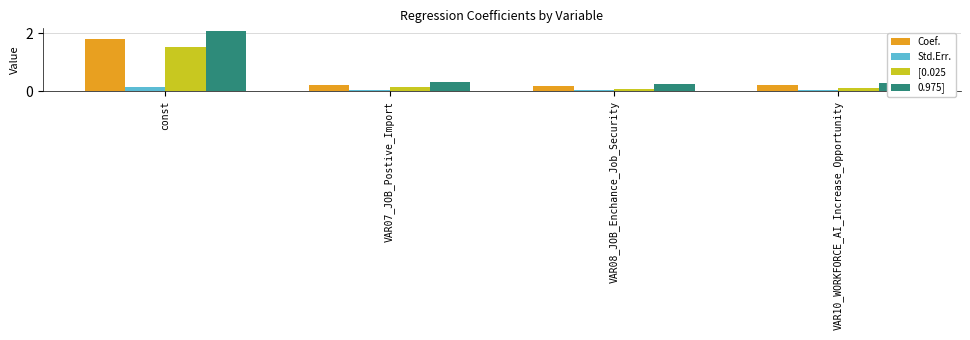

What is the sum of the 0.975] values at VAR10_WORKFORCE_AI_Increase_Opportunity and VAR08_JOB_Enchance_Job_Security?

0.5